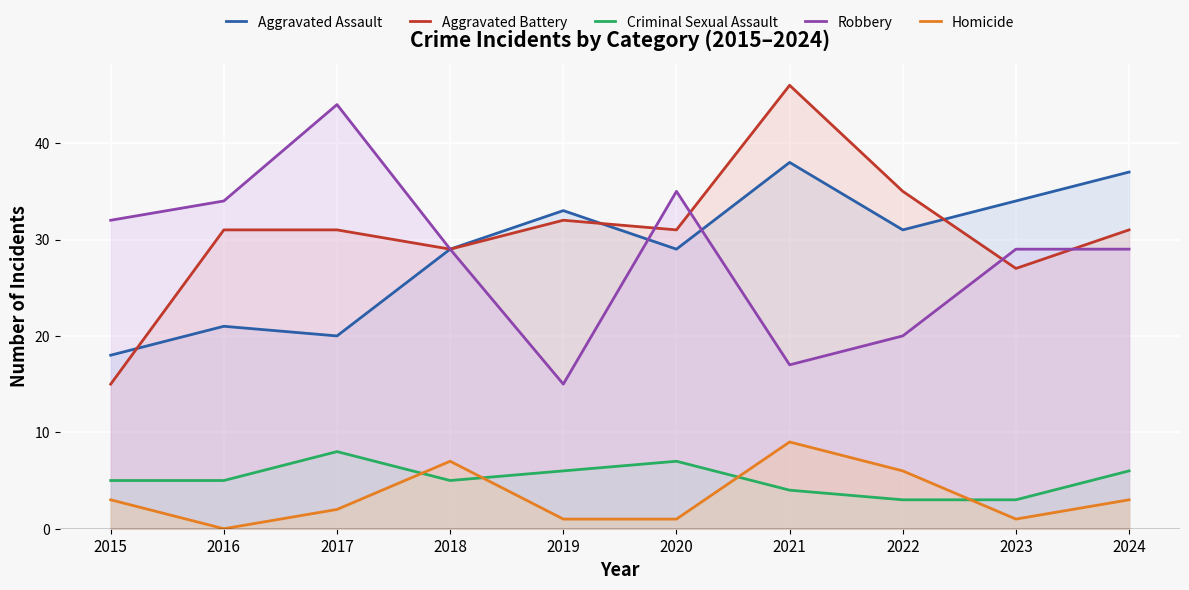

What is the value of the Criminal Sexual Assault point at the 10th from the left?

6